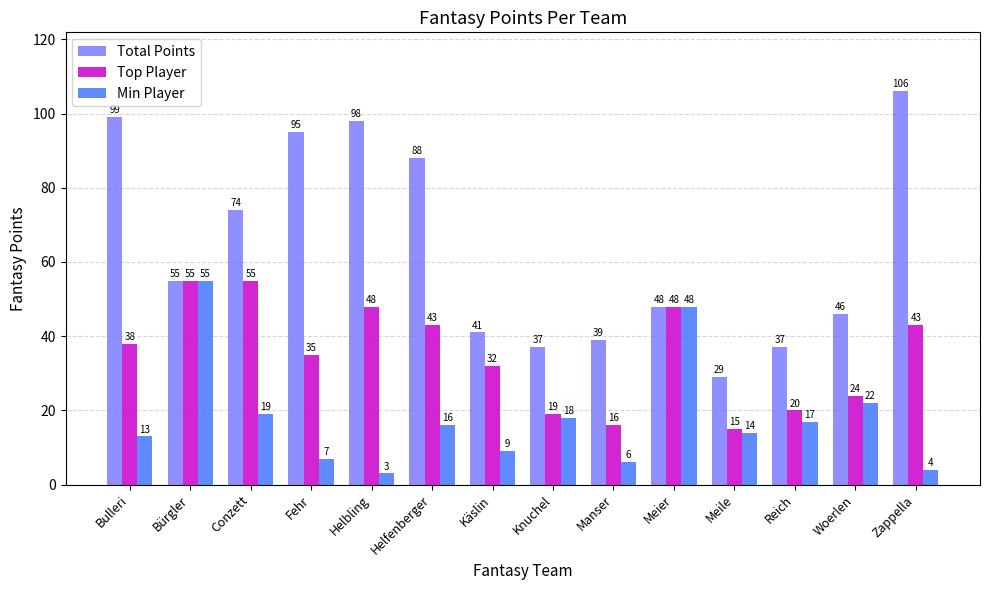

Is it true that Top Player equals 35 at Reich?

False